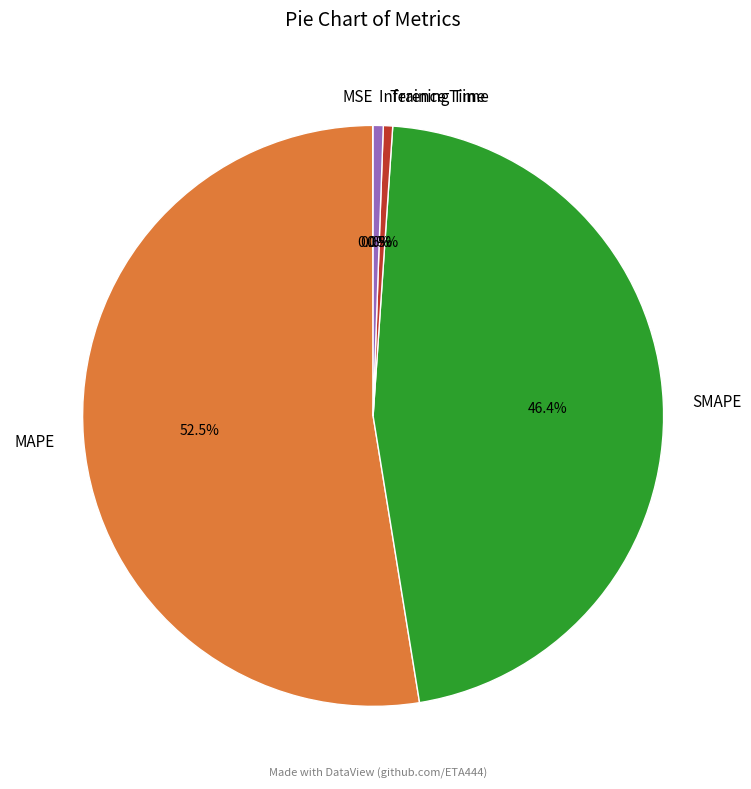

Which slice is the largest?

MAPE